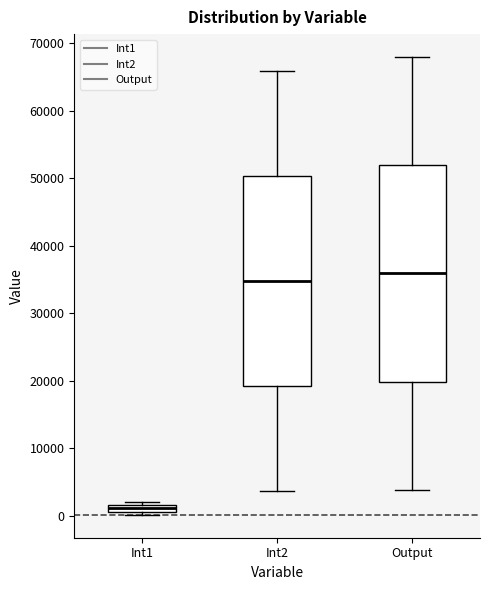

Where is the lower edge of the box for Int1 on the y-axis? The values are not printed on the chart, so give them approximately, as read against the axis.

1000